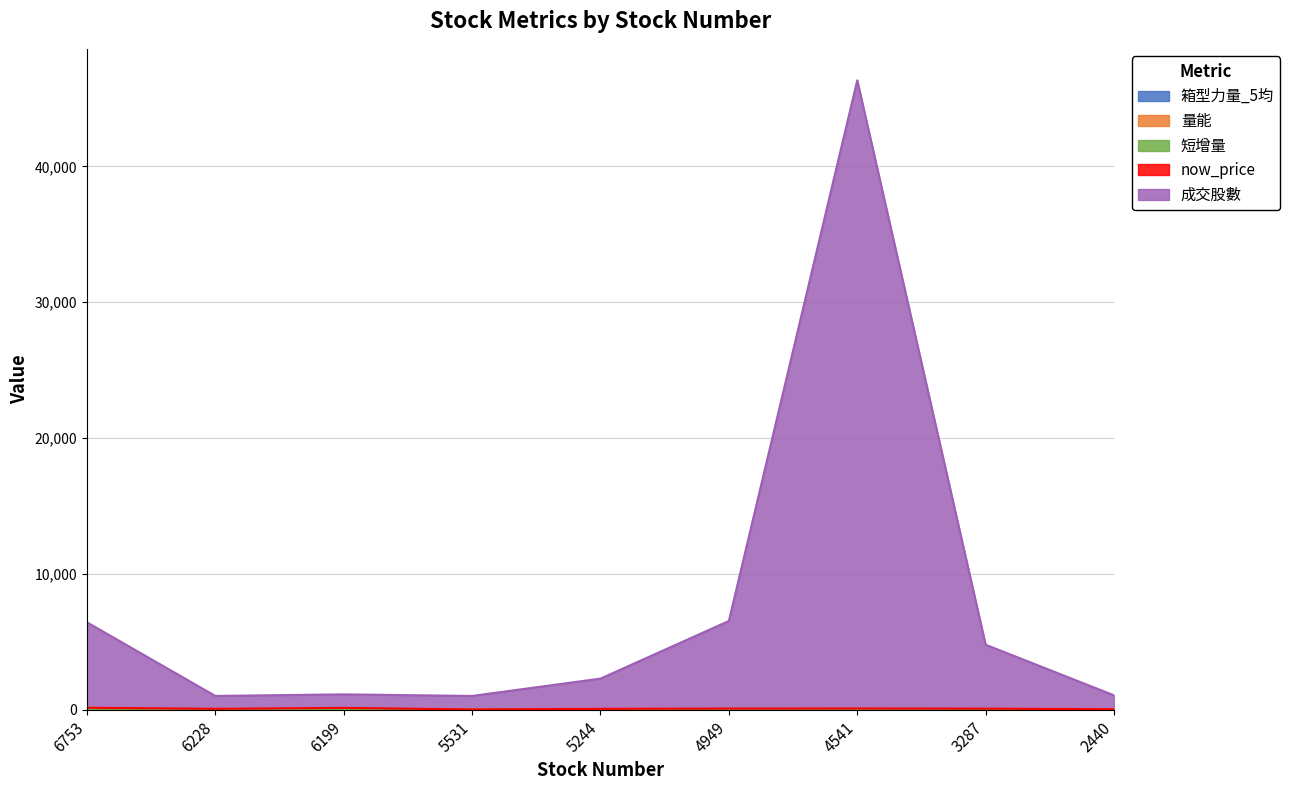

Does the chart display data point markers on the line(s)?

No